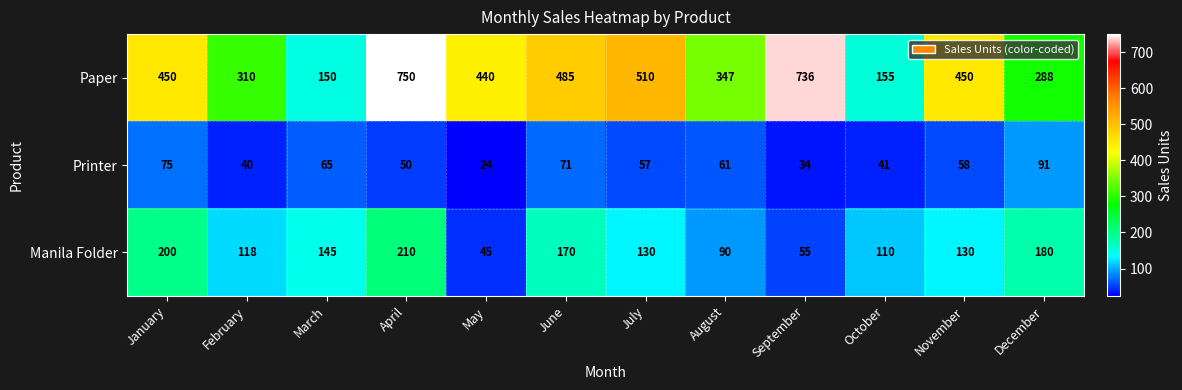

At how many categories does at least one series exceed 693?

2